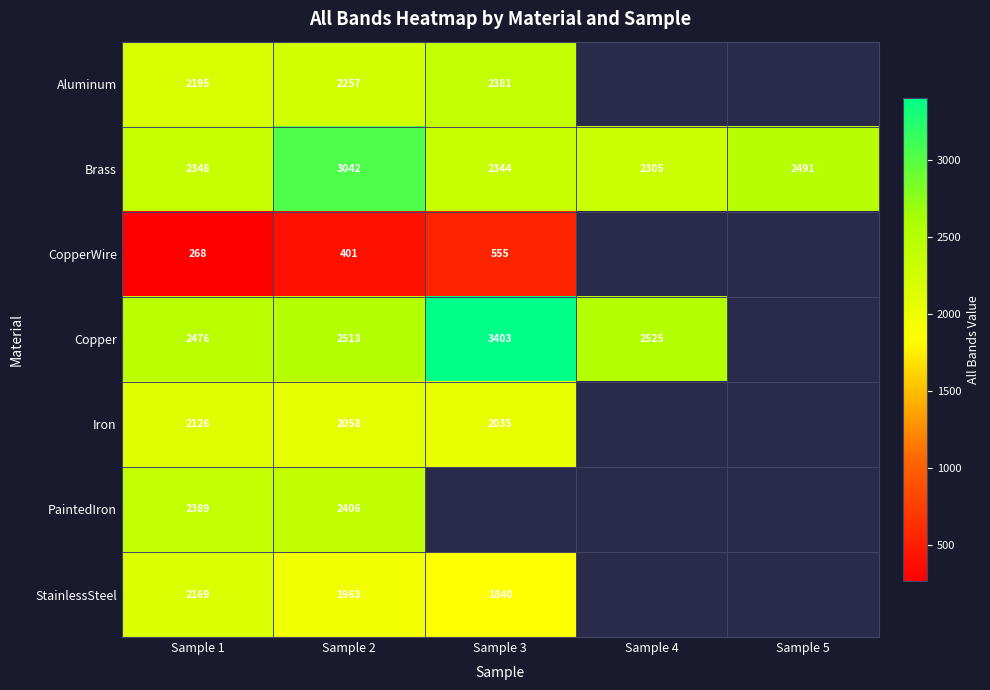

At which label is Brass closest to 2673?

Sample 5